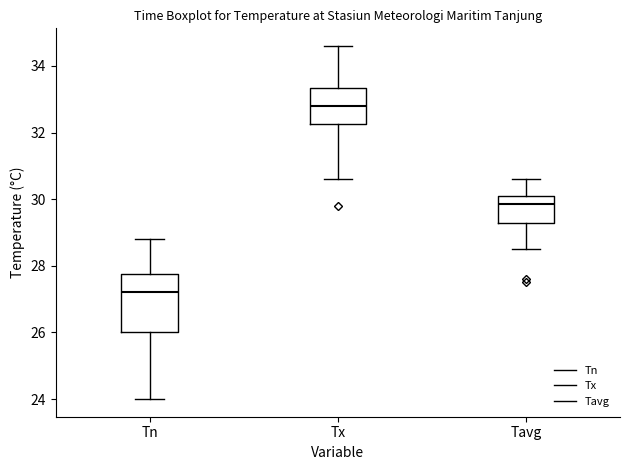

Reading left to right, read every box against the y-axis: the position of its median line, the range the box covers, and the ends of its whiskers. The values are not printed on the chart, so give them approximately, as read against the axis.

Tn: median 27.2, box 26.0 to 27.8, whiskers 24.0 to 28.8
Tx: median 32.8, box 32.2 to 33.4, whiskers 30.6 to 34.6
Tavg: median 29.8, box 29.4 to 30.2, whiskers 28.6 to 30.6